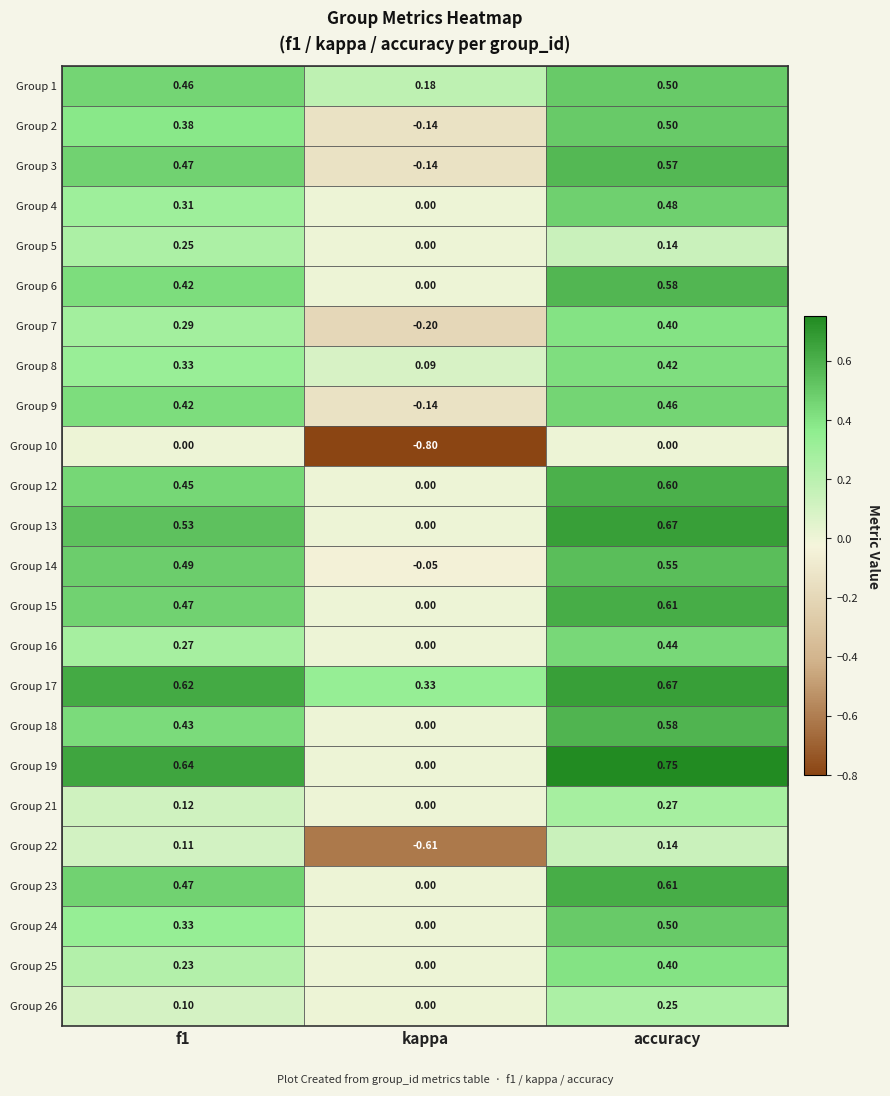

How many series are shown in this chart?

24